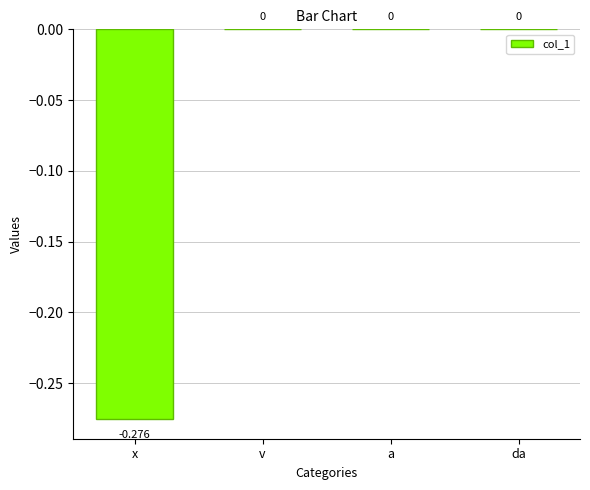

Reading left to right, extract all data points from this chart.

x=-0.3	v=0.0	a=0.0	da=0.0